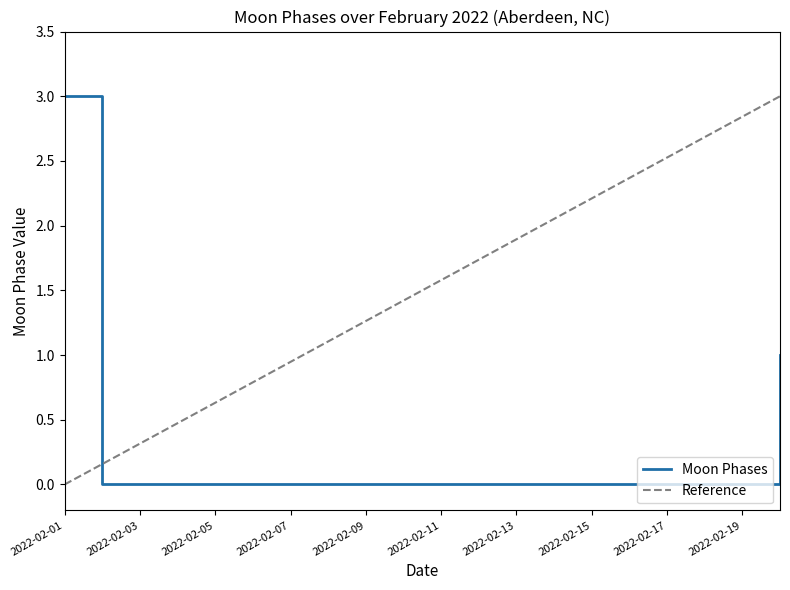

Which has a higher value, 2022-02-02 or 2022-02-04?

2022-02-02